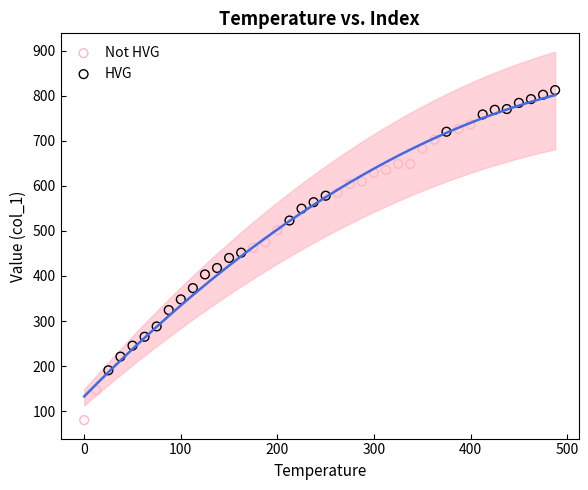

Which series has the largest Y range (max minus min)?

Not HVG